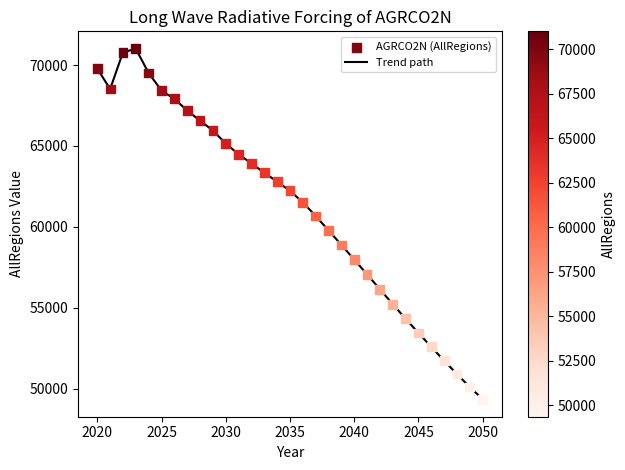

What is the maximum value shown in the chart?

71002.4